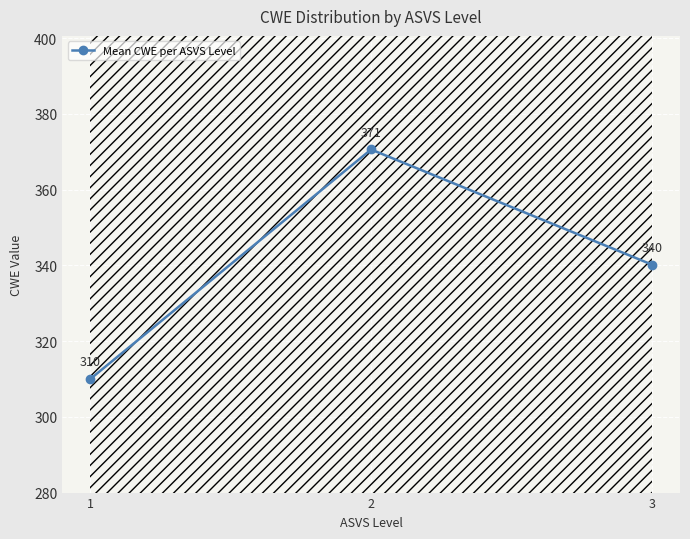

Which has a higher value, 2 or 1?

2